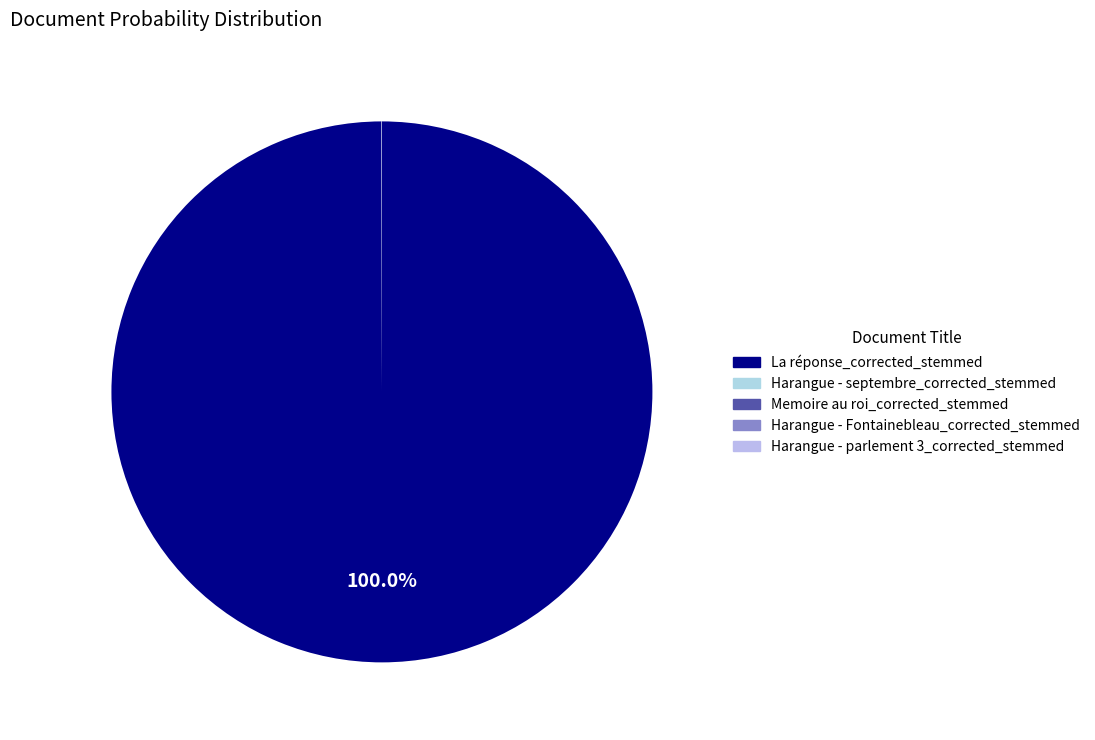

Which slice is the smallest?

Harangue - septembre_corrected_stemmed